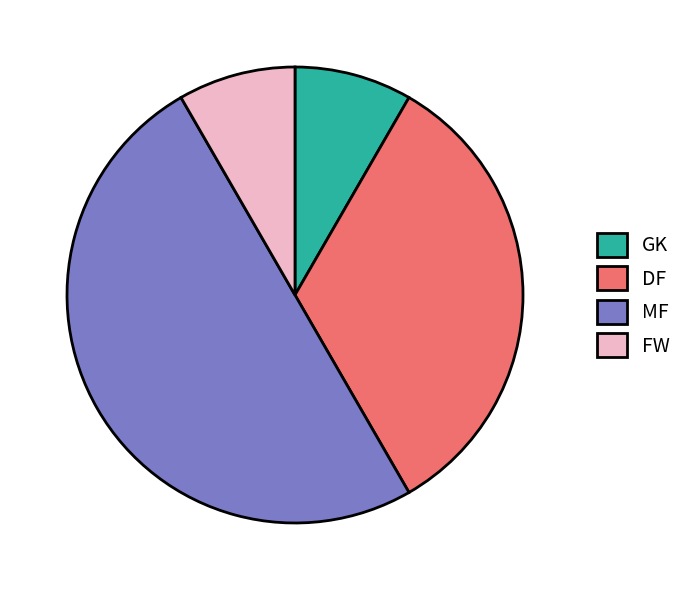

Do GK and MF together represent more than half of the pie?

Yes